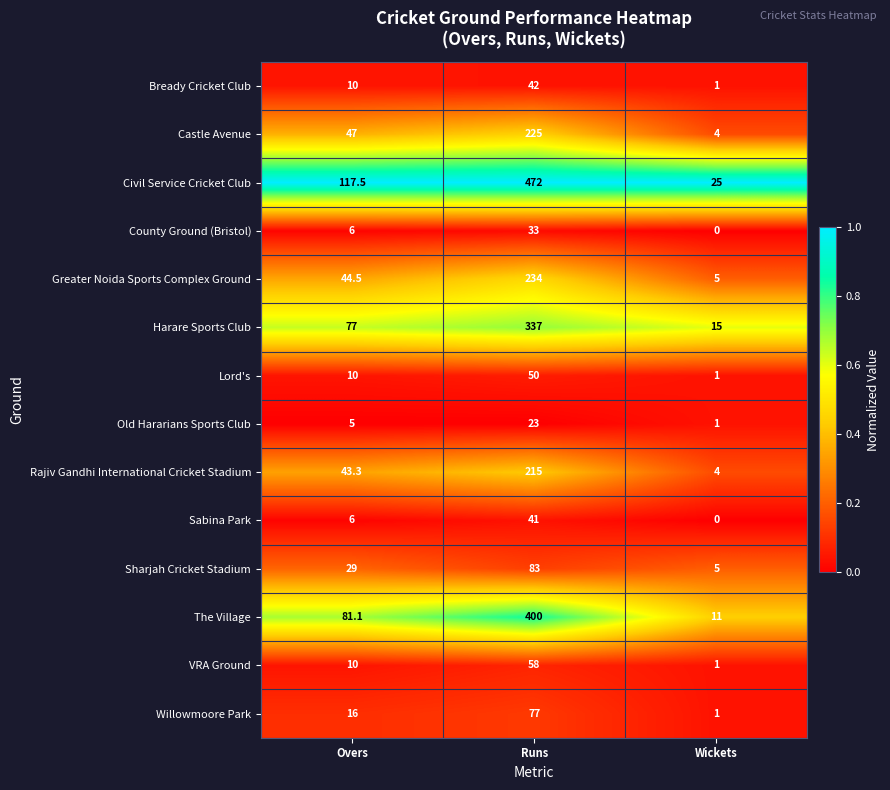

True or false: Castle Avenue has a value of 47.0 at Overs.

True